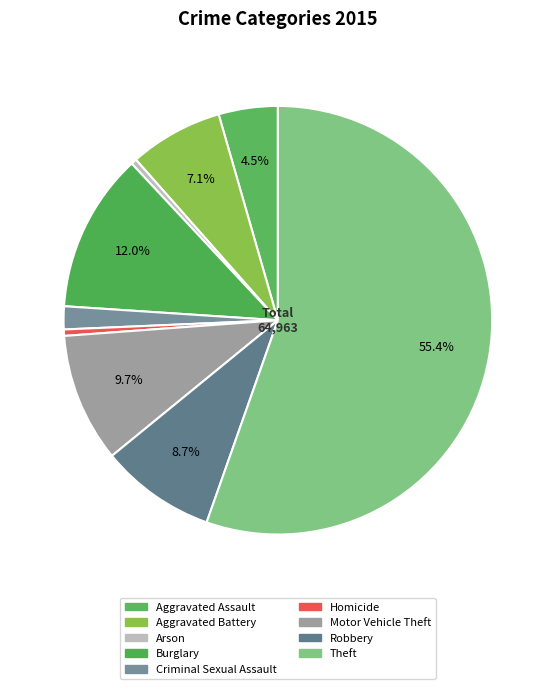

How many segments does this pie chart have?

9